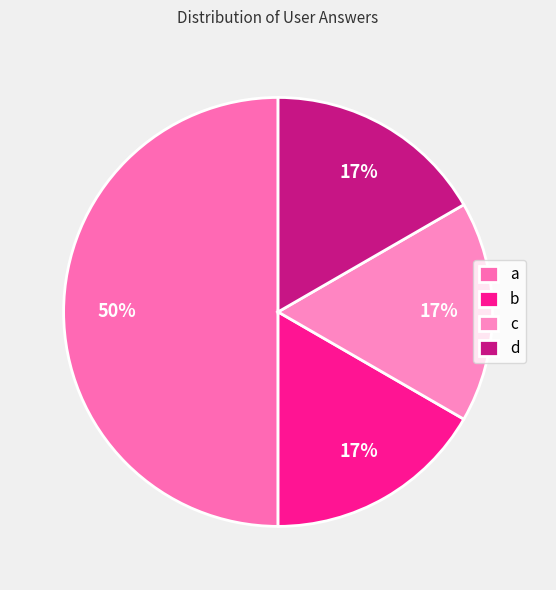

What is the ratio of the value at c to the value at a?

0.3